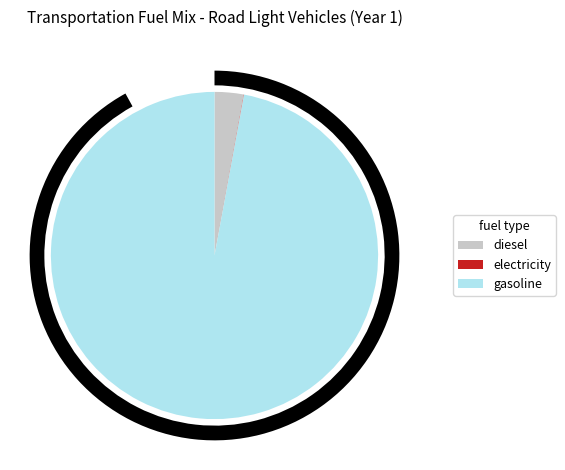

To the nearest percent, what is the difference between the frac_trns_fuelmix_road_light_gasoline and frac_trns_fuelmix_road_light_electricity slice percentages?

97%